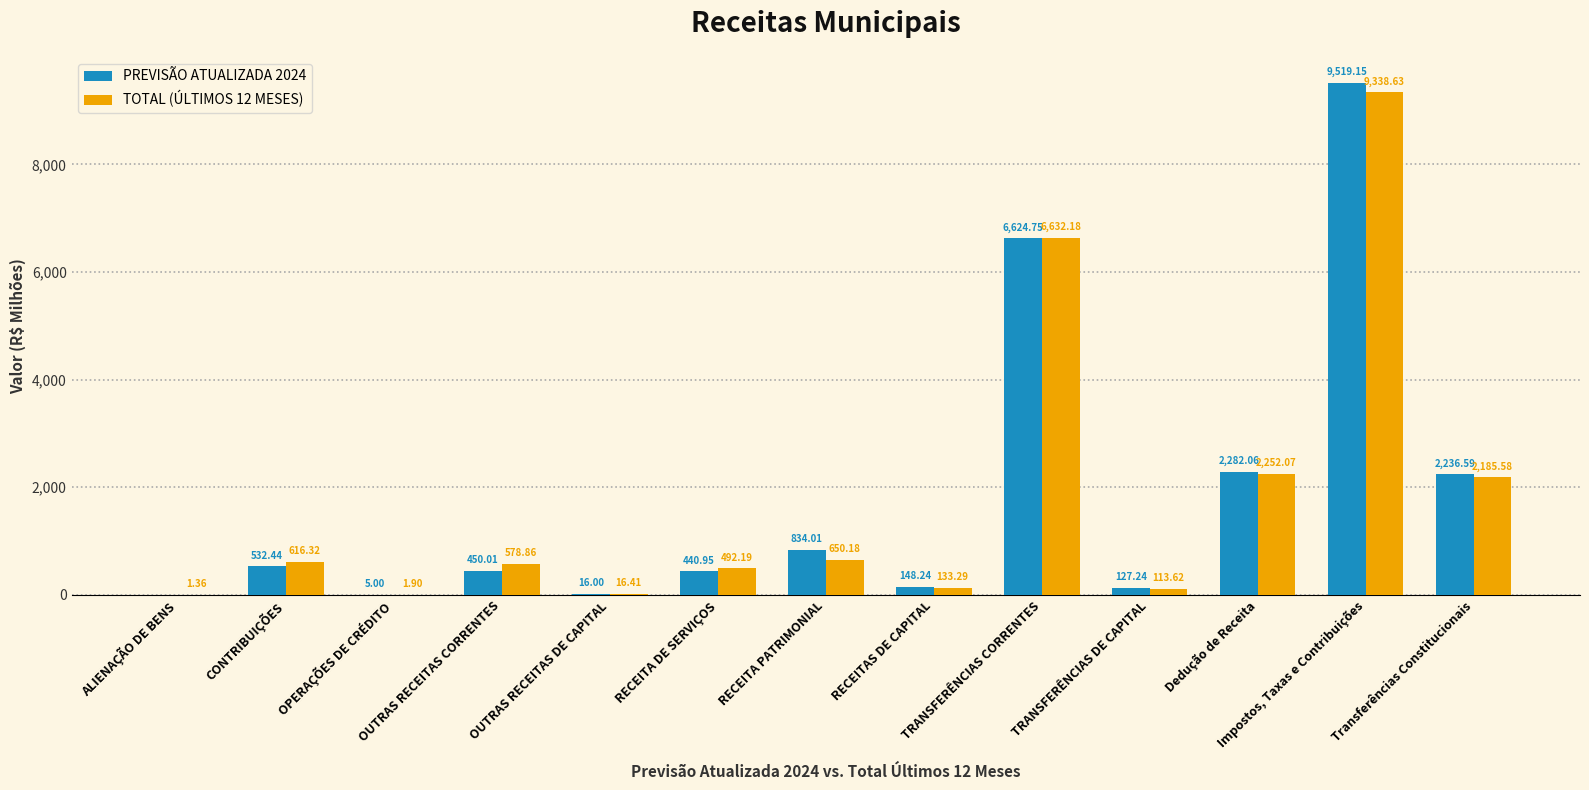

Does the chart contain stacked bars?

No